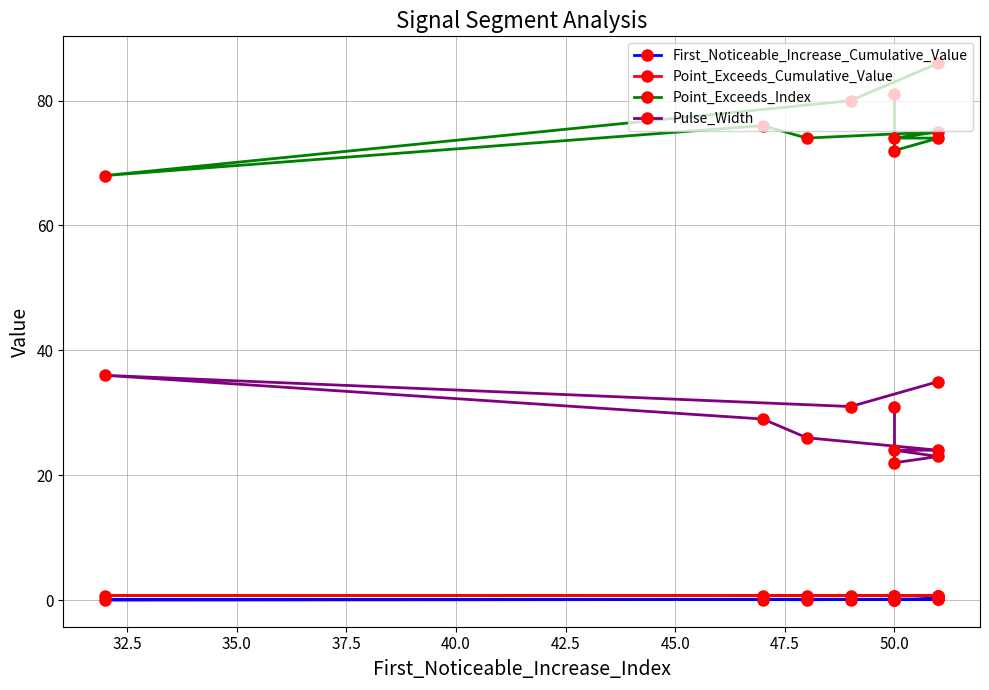

The First_Noticeable_Increase_Cumulative_Value series shows 0.1 at 50.0. True or false?

True